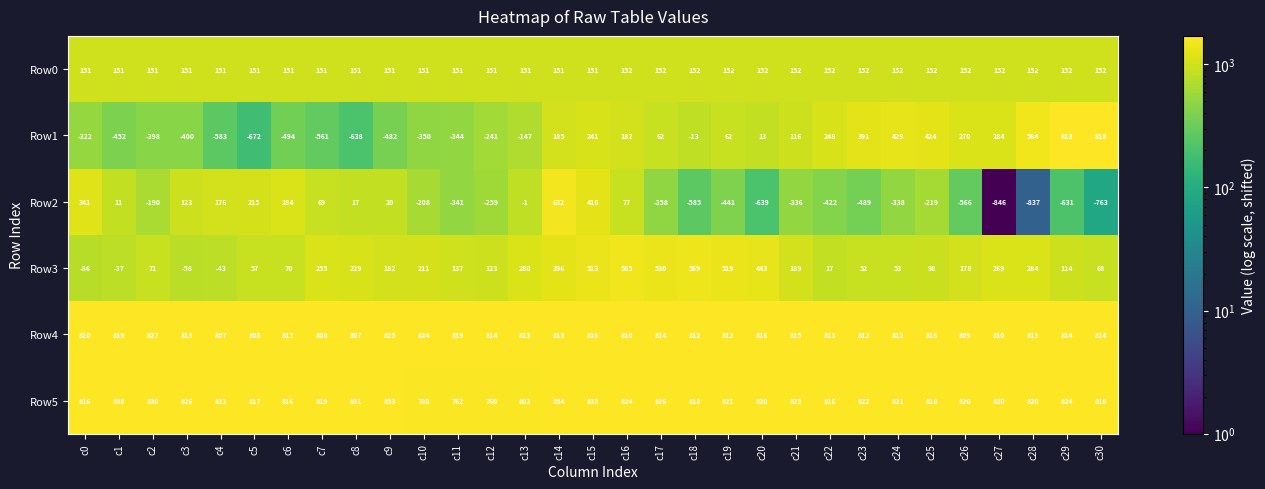

What is the sum of the Row4 values at c14 and c9?

1638